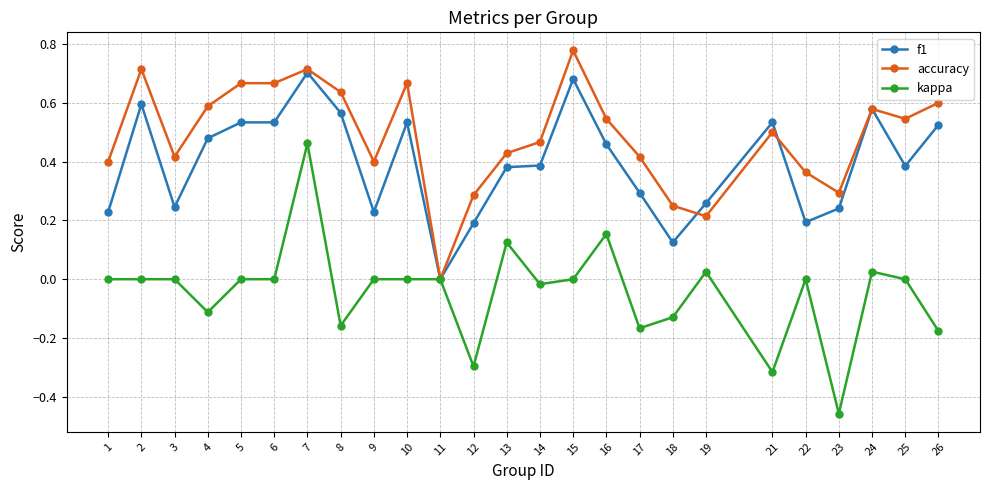

At which category is the sum across all series the highest?

7